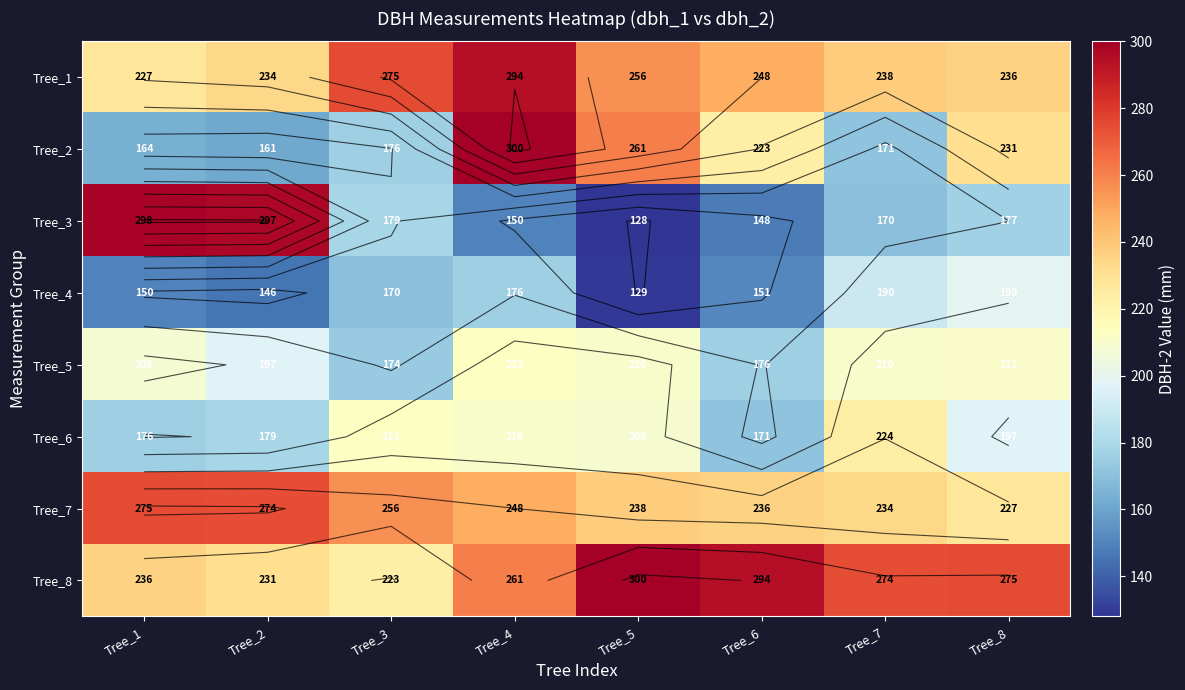

What is the difference between the Tree_6 values at Tree_4 and Tree_1?

34